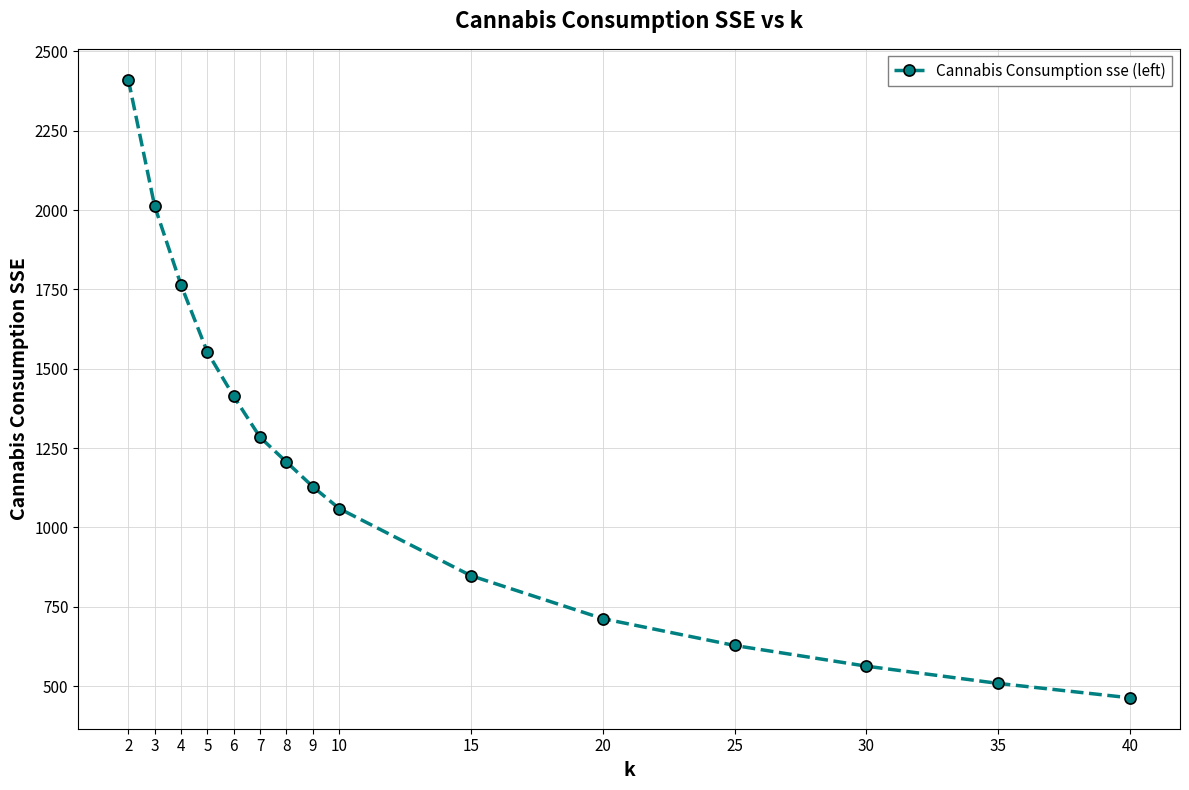

What is the average value?

1170.1